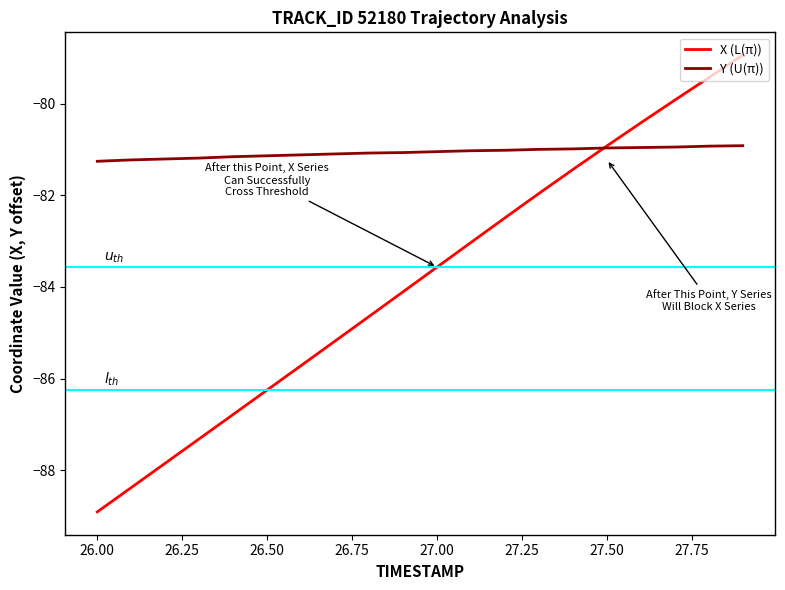

Which series has the widest spread of values?

X (L(π))